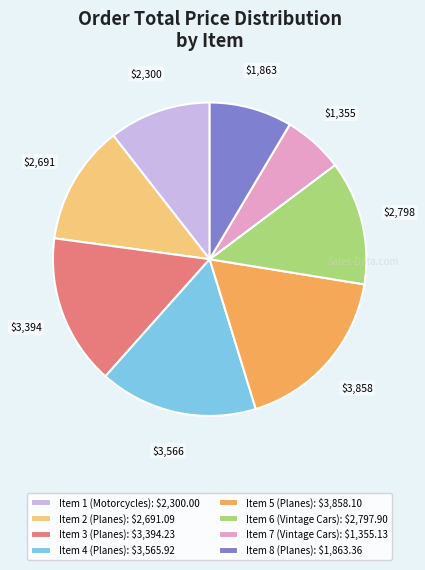

True or false: Item 5 (Planes): $3,858.10 accounts for 26% of the total.

False